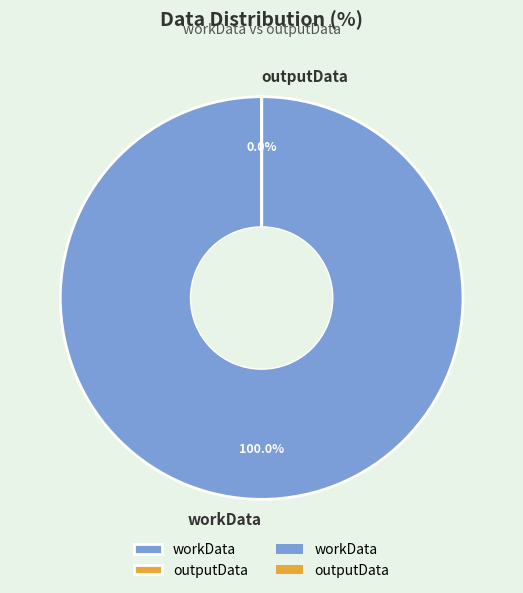

Do workData and outputData together represent more than half of the pie?

Yes